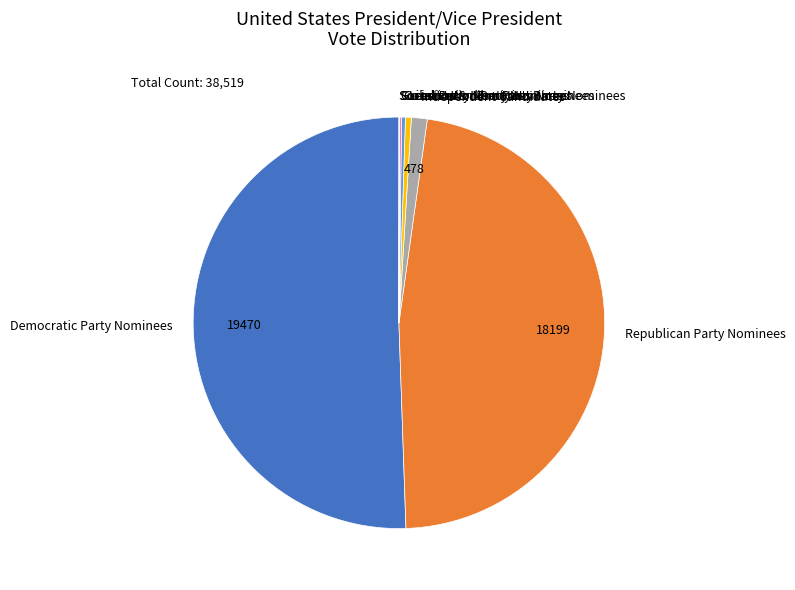

Which slice is the largest?

Democratic Party Nominees